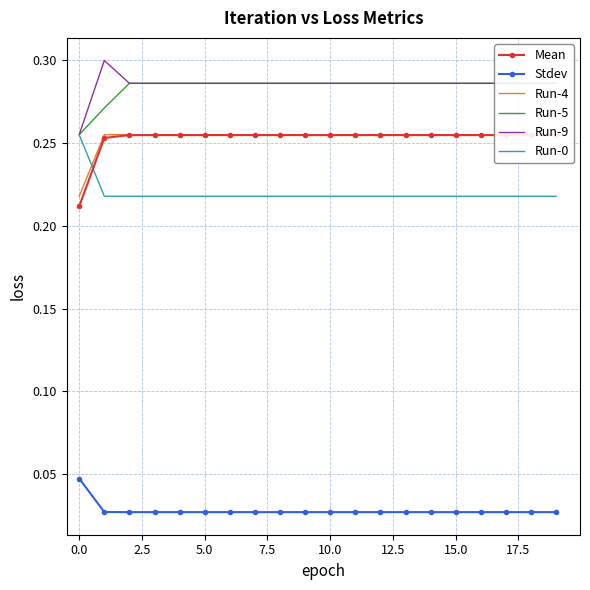

True or false: Run-9 and Stdev cross at least once.

False